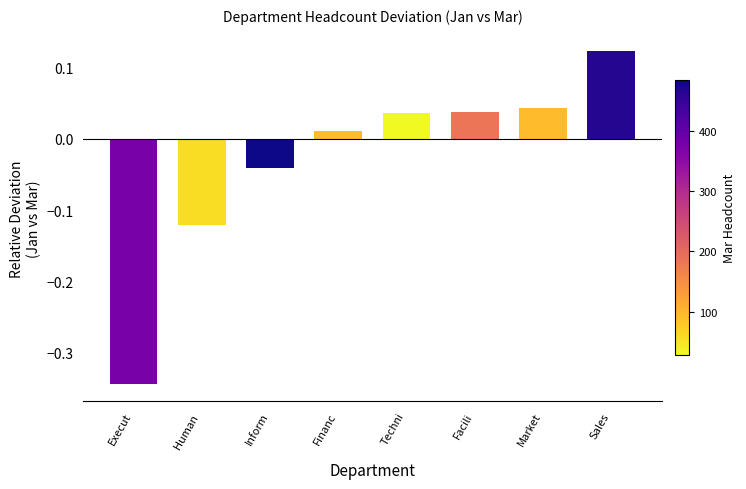

Count the number of values greater than 0.

5